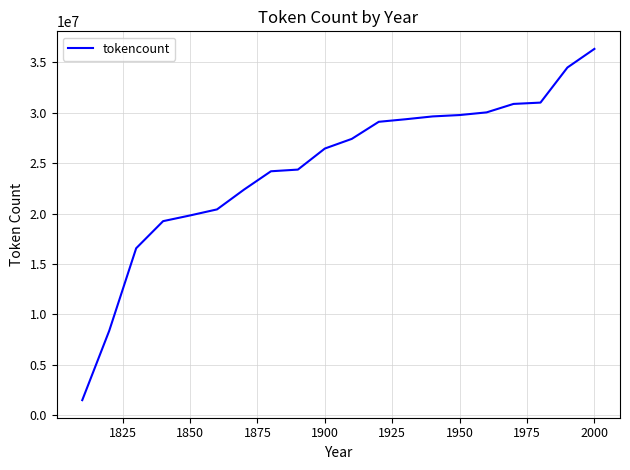

Does the chart display data point markers on the line(s)?

No